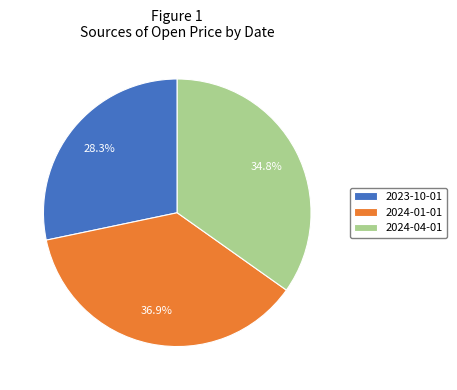

How many slices are in this pie chart?

3